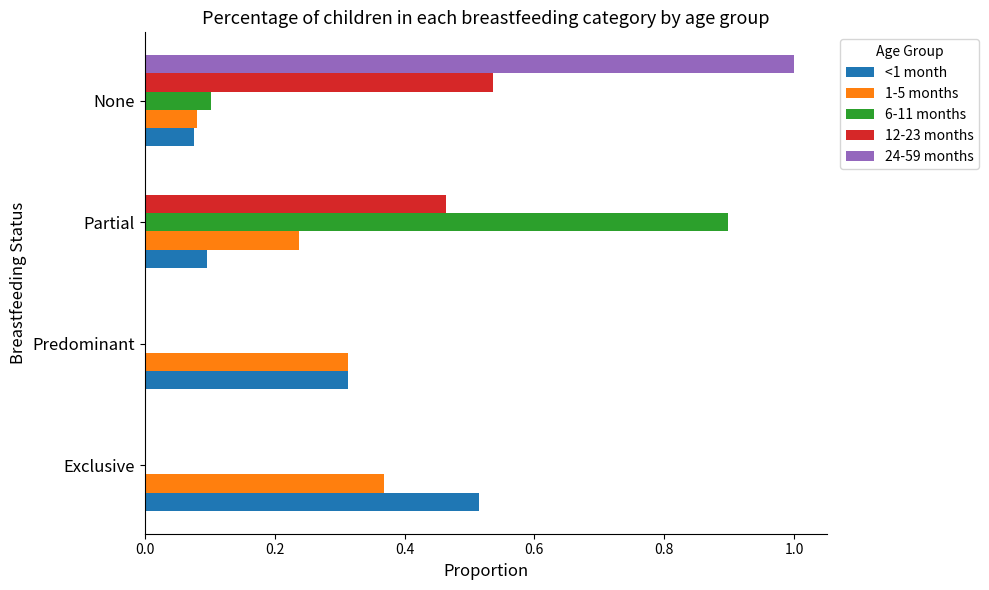

Is the value of 24-59 months at Partial greater than the value of <1 month at Exclusive?

No